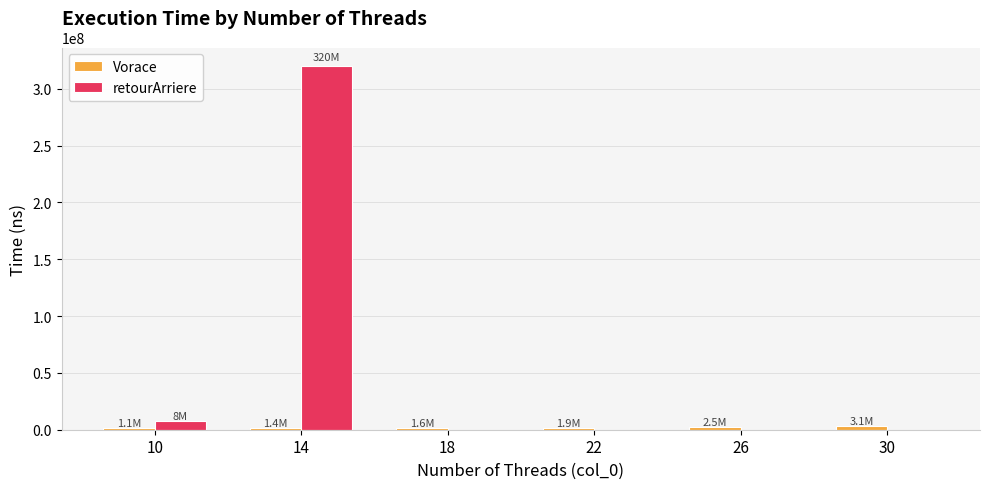

Which series has the largest total across all categories?

retourArriere